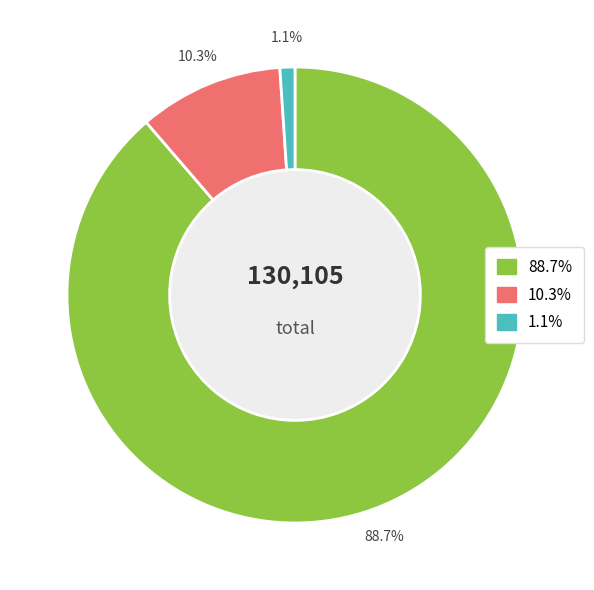

Is there any slice that represents more than half of the pie?

Yes